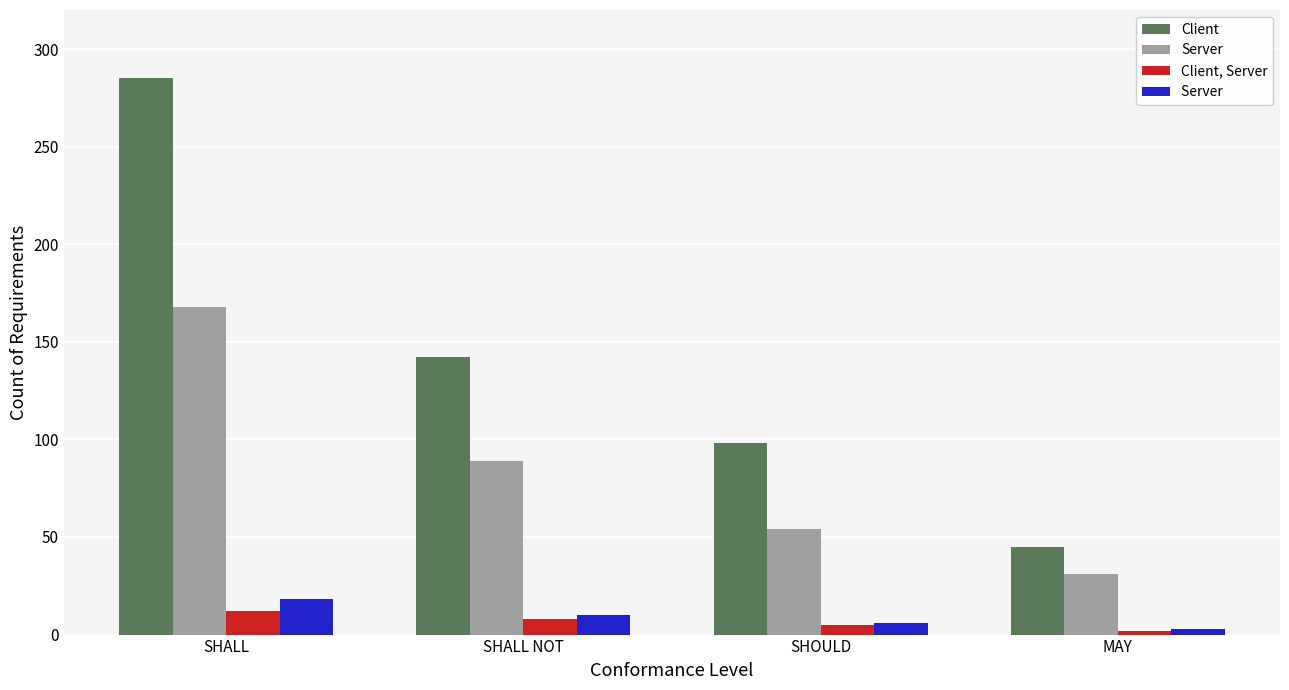

What is the spread (max minus min) of values at SHALL NOT?

134